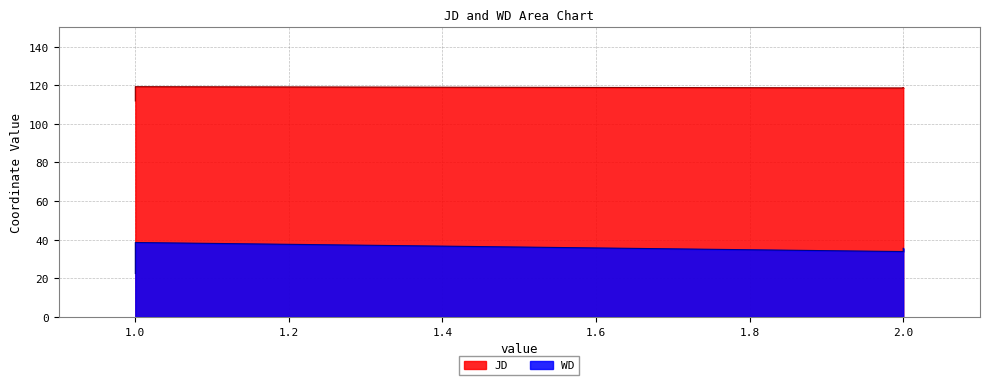

Which series has the widest spread of values?

WD